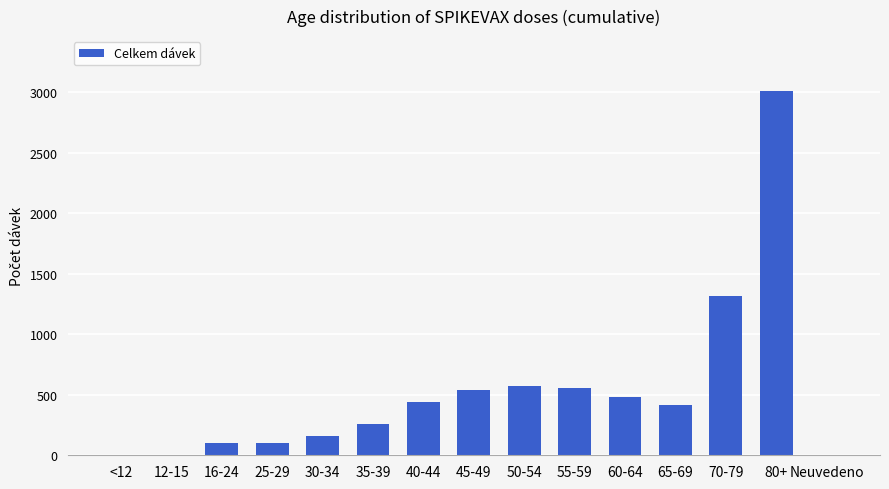

Between 35-39 and 25-29, which is larger?

35-39